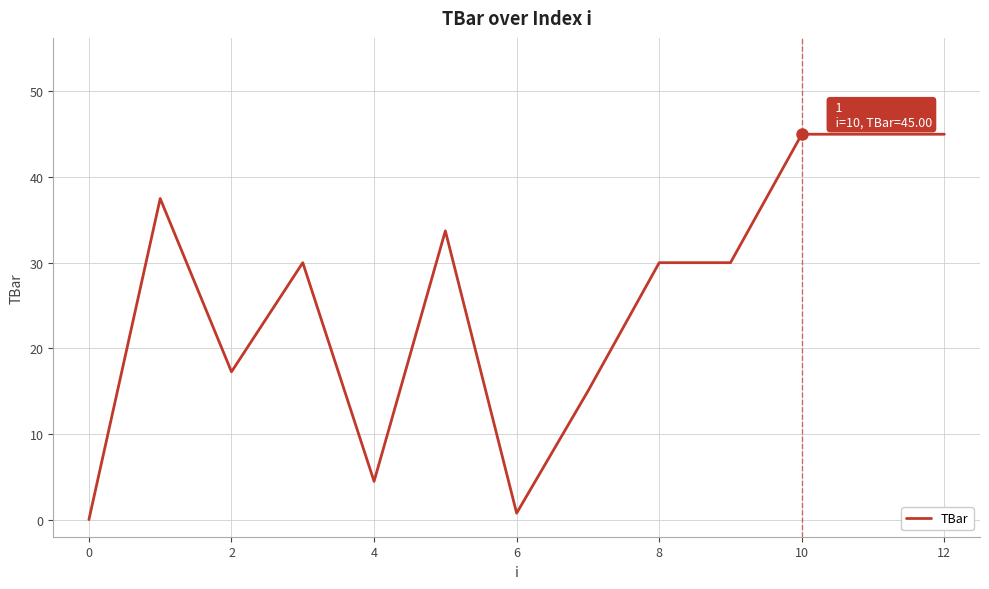

What is the maximum value shown in the chart?

45.0